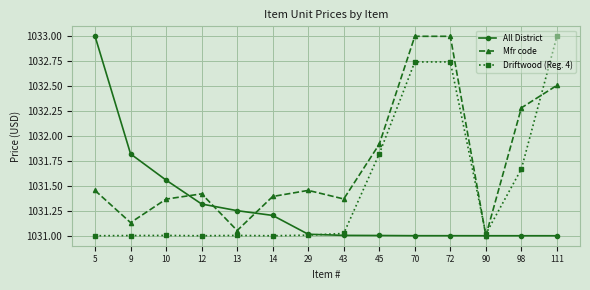

At how many categories does at least one series exceed 1032?

5